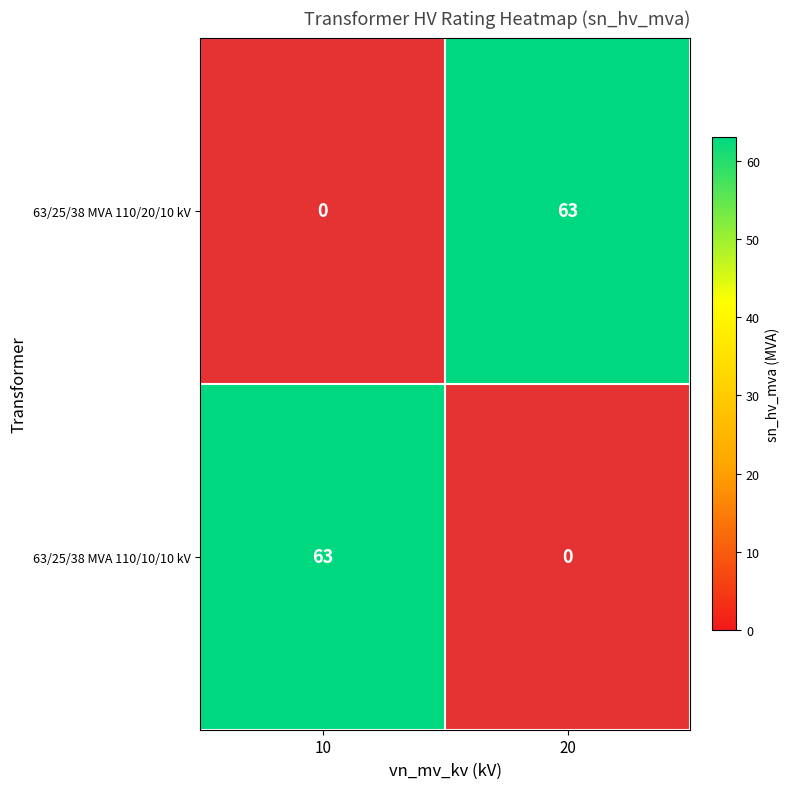

Is it true that 63/25/38 MVA 110/10/10 kV equals 16 at 10?

False